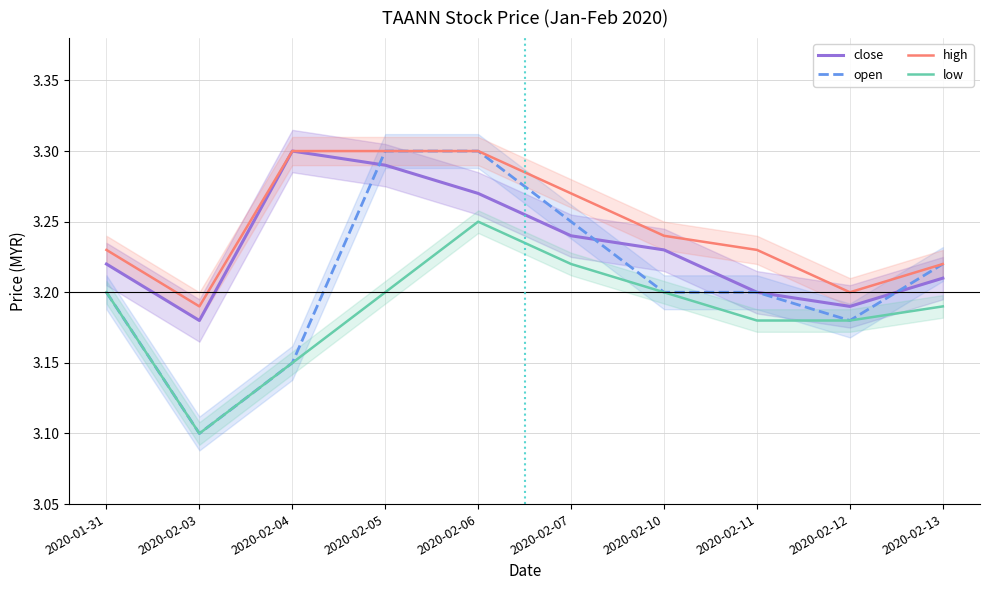

True or false: high has a value of 3.2 at 2020-02-11.

True